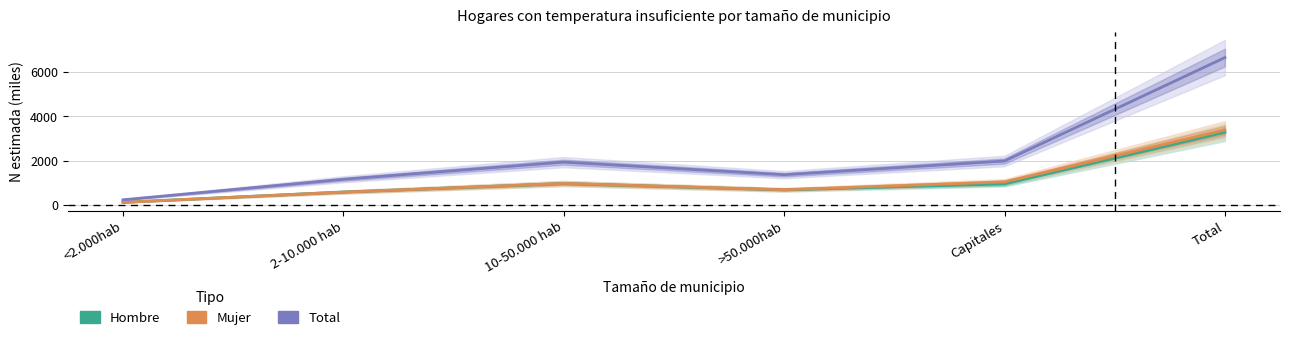

Reading left to right, transcribe all the data shown in this chart.

Hombre: 115.4	578.7	961.8	678.5	942.2	3276.5
Mujer: 112.8	575.6	968.4	683.8	1038.6	3379.2
Total: 228.1	1154.2	1930.2	1362.3	1980.8	6655.7